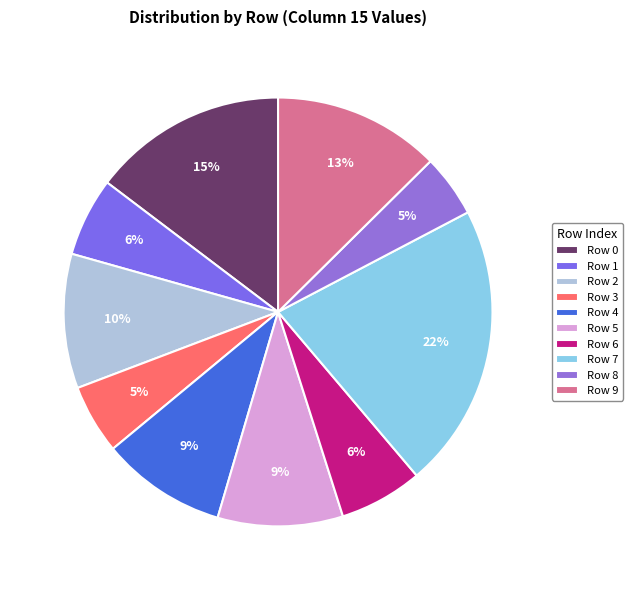

To the nearest percent, what percentage of the pie is Row 0?

15%